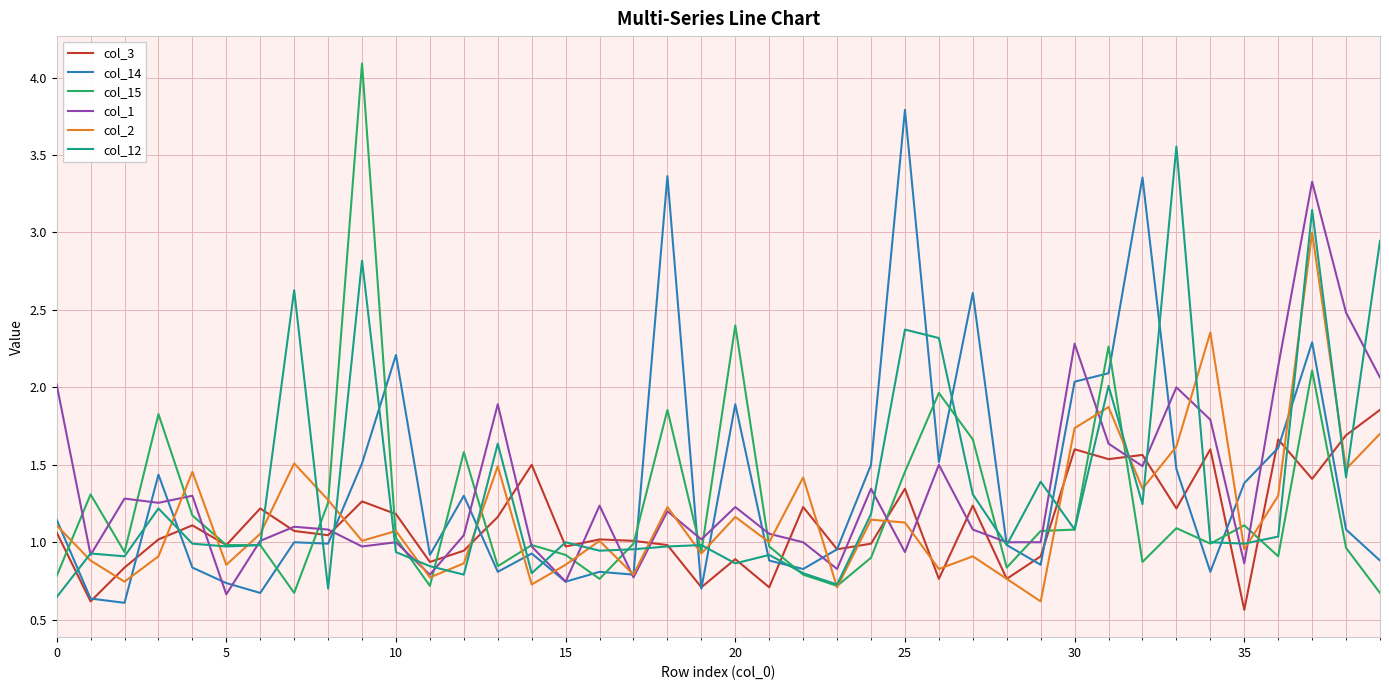

Which series has the largest range (max minus min)?

col_15